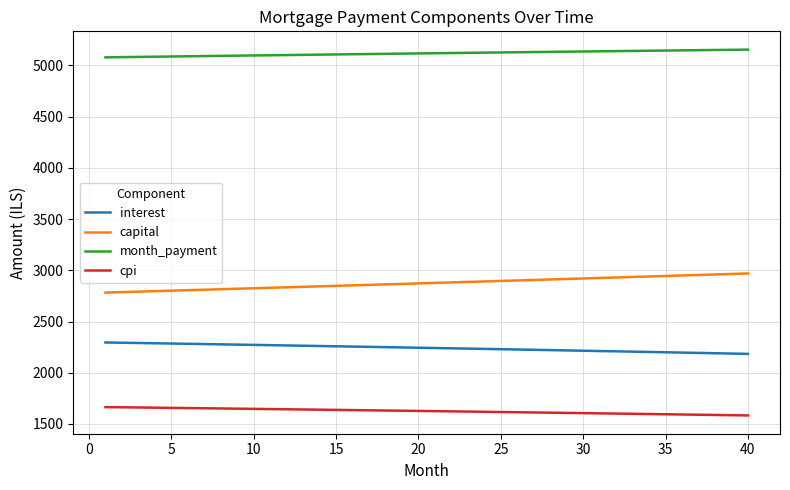

What is the greatest value displayed?

5153.3